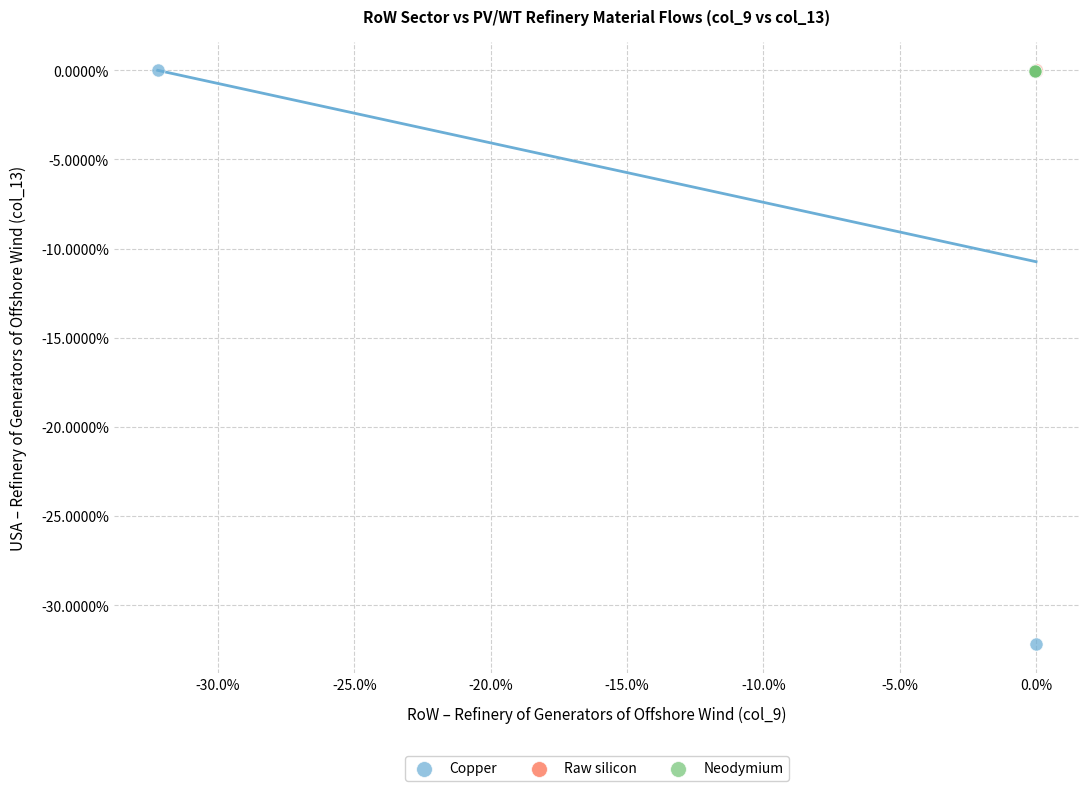

Which series reaches the minimum Y coordinate?

Copper